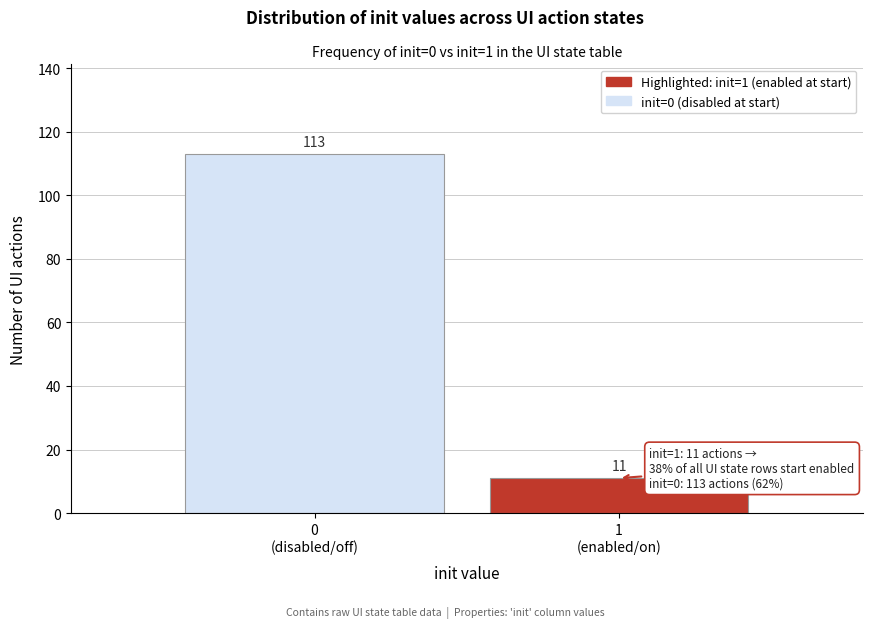

Reading left to right, list all the values displayed in this chart.

113	11